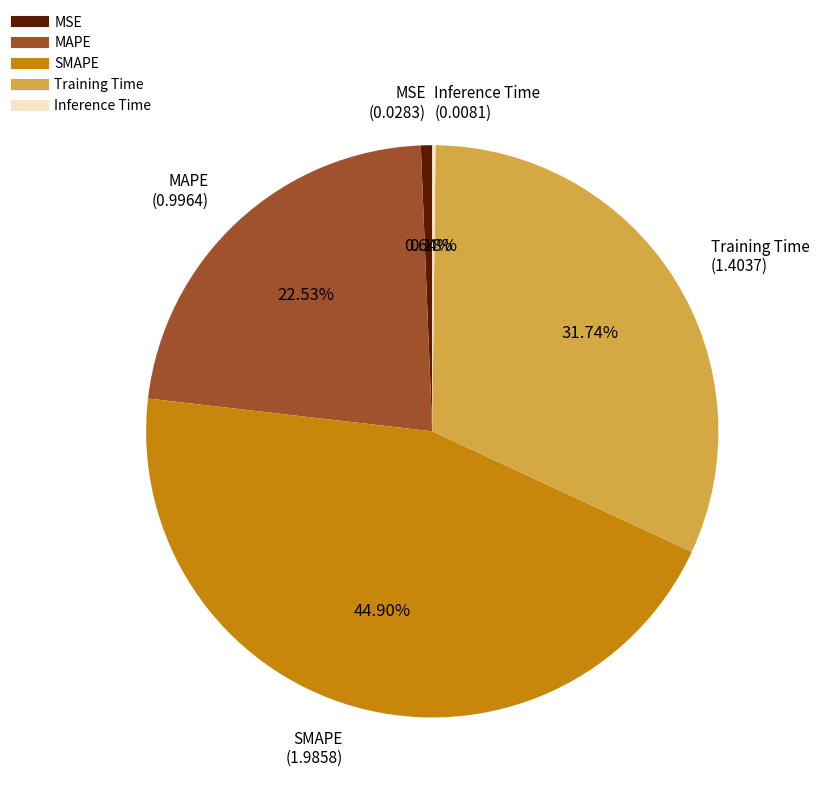

Is it true that MSE is 11% of the pie?

False